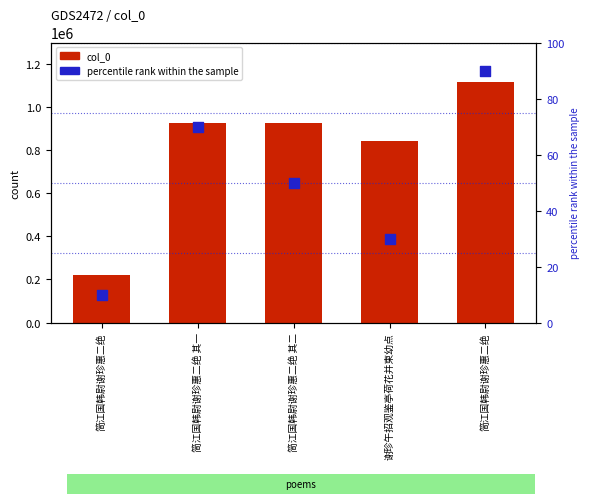

Which series contains the lowest Y value?

percentile rank within the sample